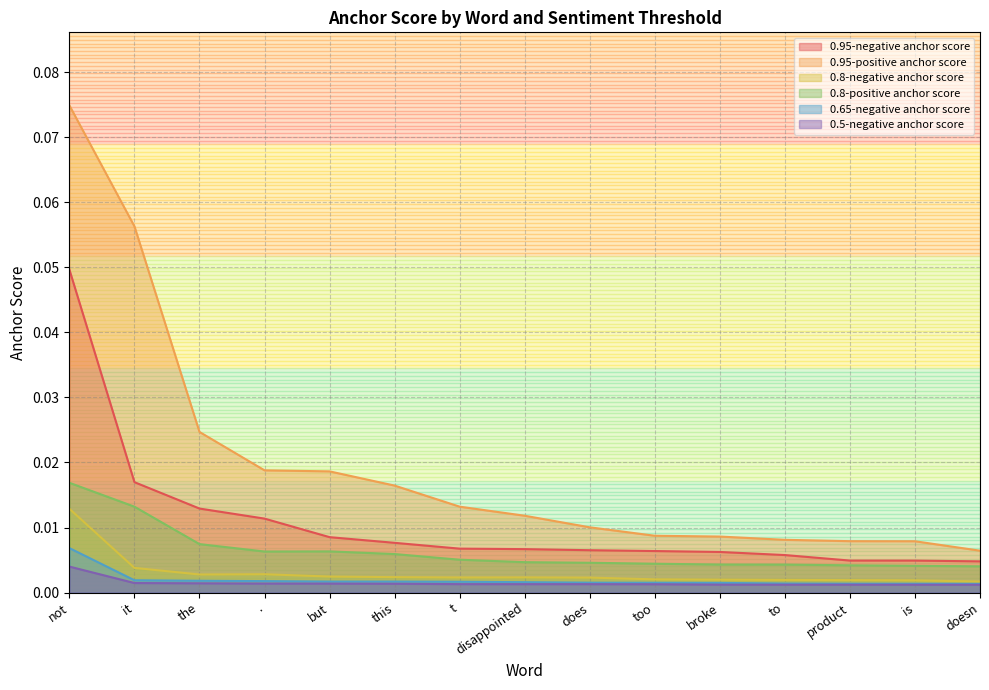

The 0.65-negative anchor score series shows 0.0 at t. True or false?

True